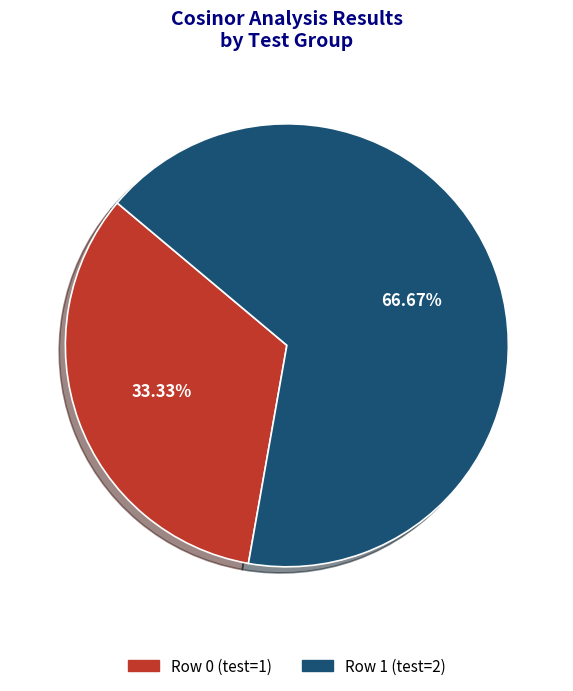

Rank the categories by value from highest to lowest.

Row 1, Row 0